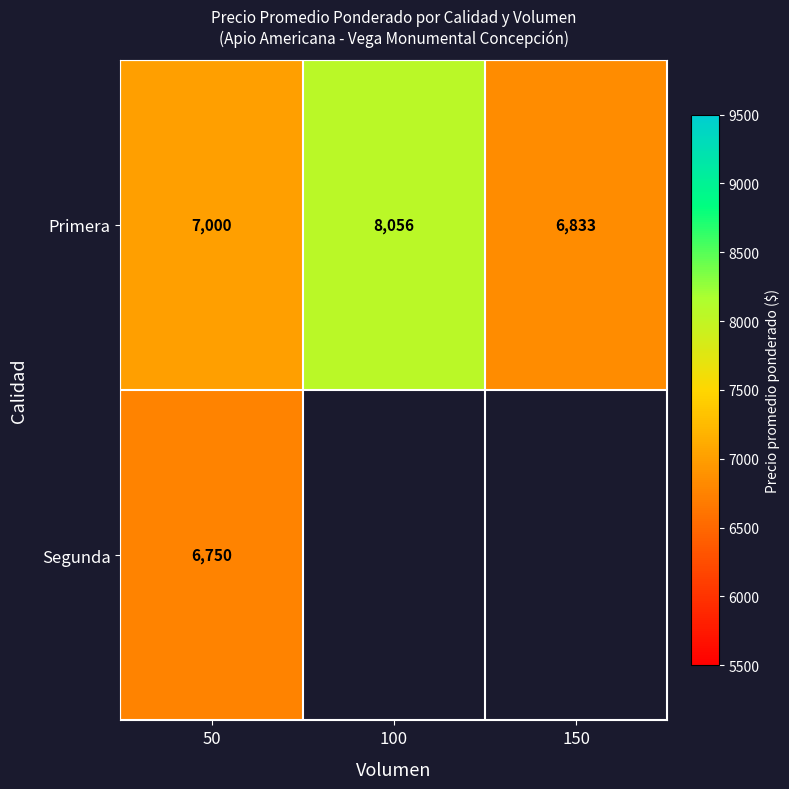

Is it true that Segunda equals 10828 at 50?

False